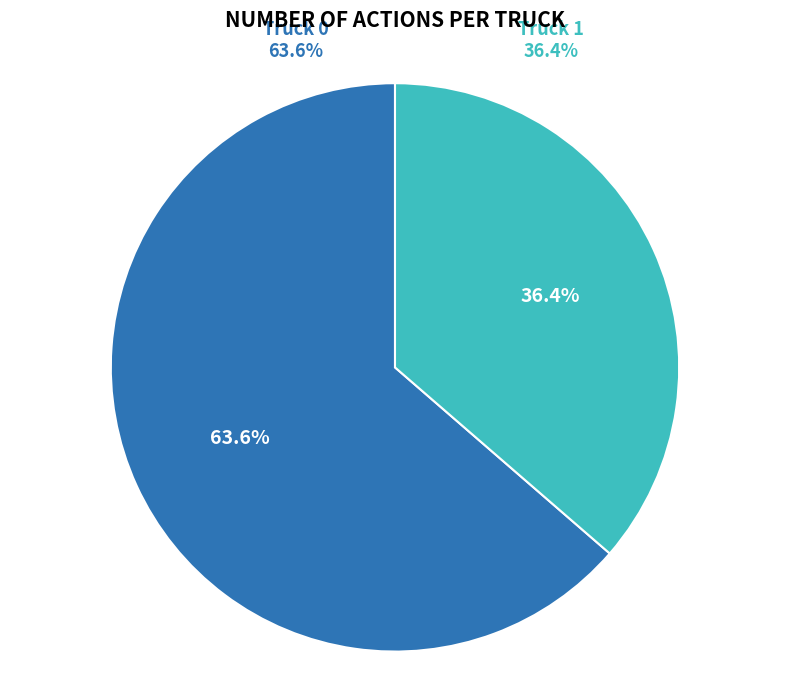

Which slice represents more than half of the pie?

Truck 0